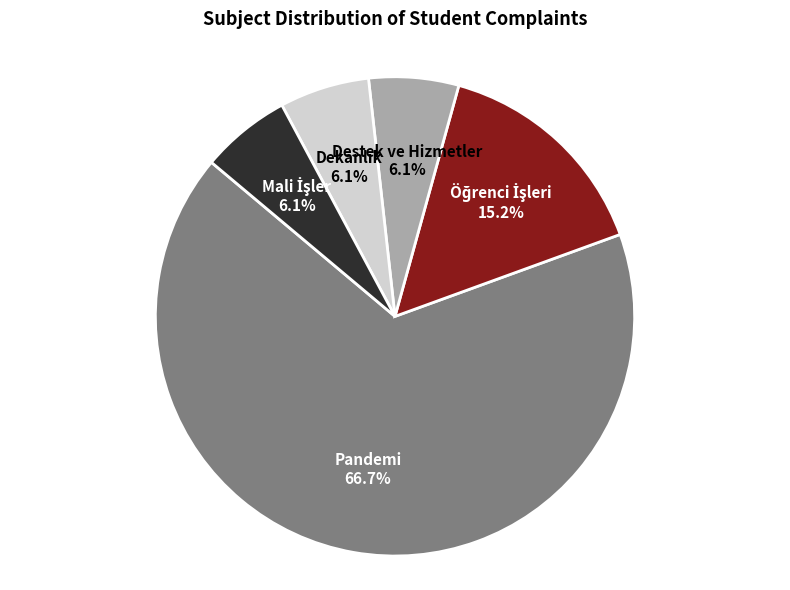

True or false: Destek ve Hizmetler accounts for 16% of the total.

False